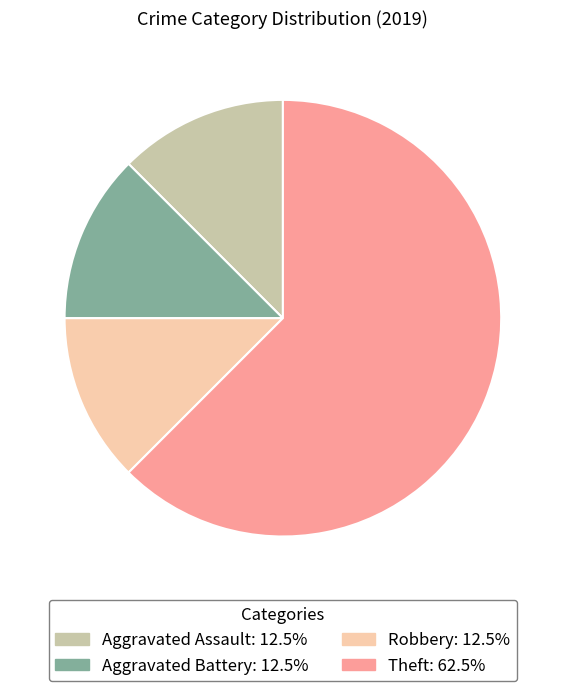

Between Aggravated Battery and Theft, which is larger?

Theft